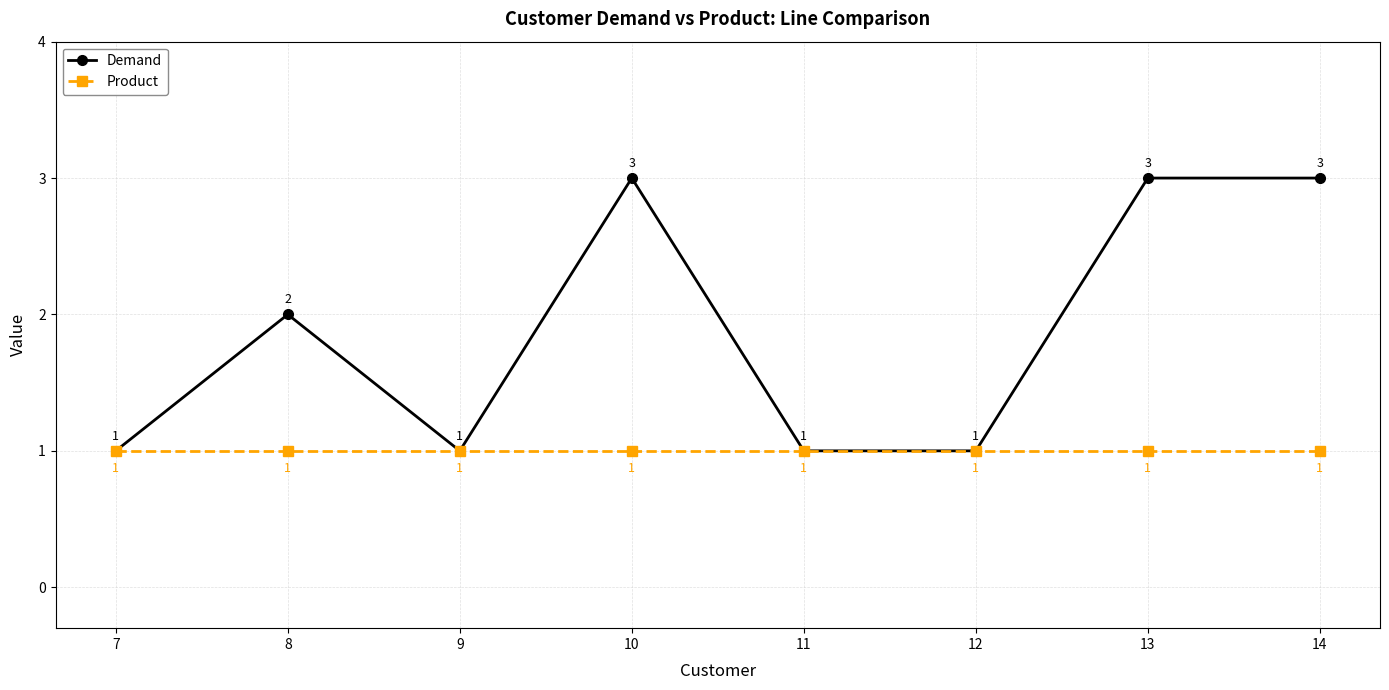

What are all the series names shown in the legend?

Demand, Product